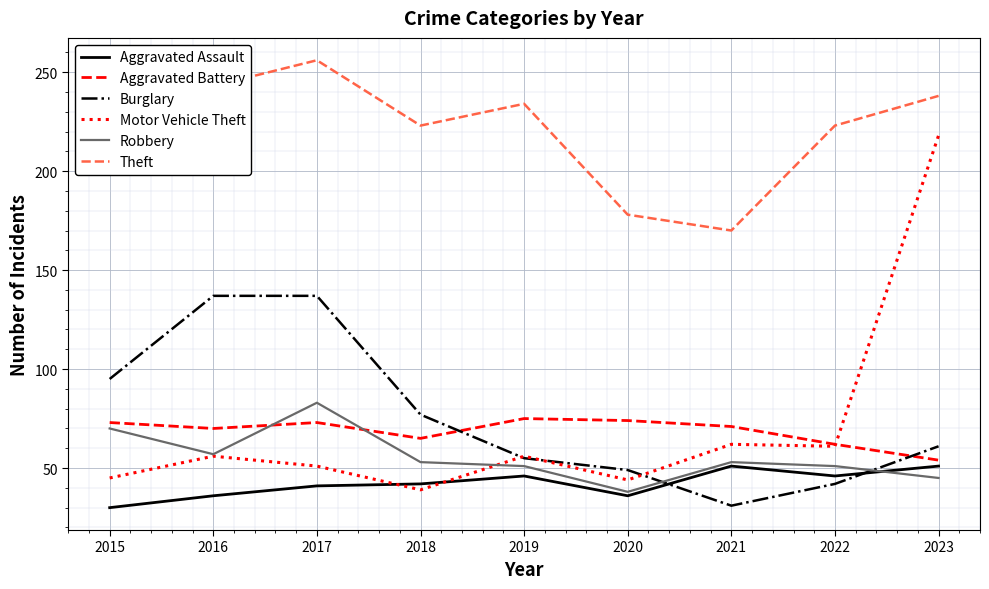

Is the value of Aggravated Battery at 2017 greater than the value of Theft at 2015?

No